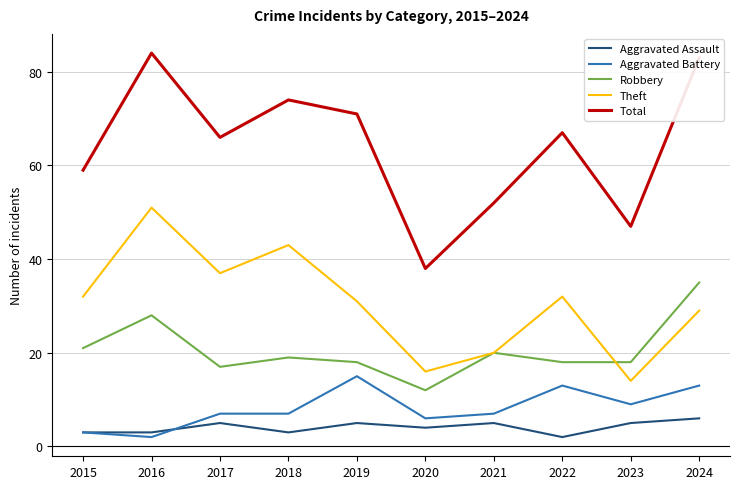

What is the minimum value shown in the chart?

2